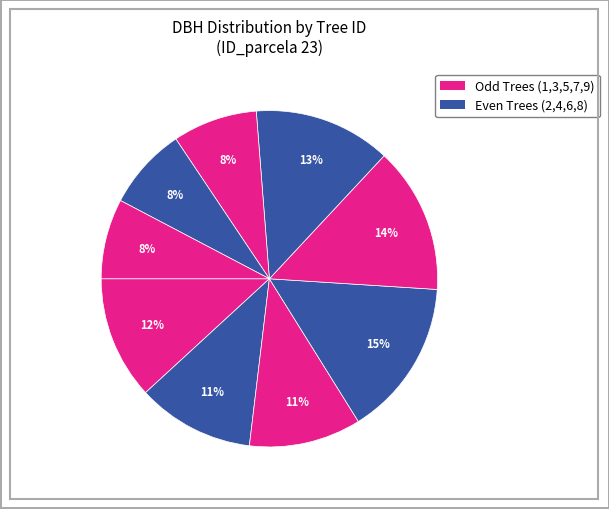

How many segments does this pie chart have?

9